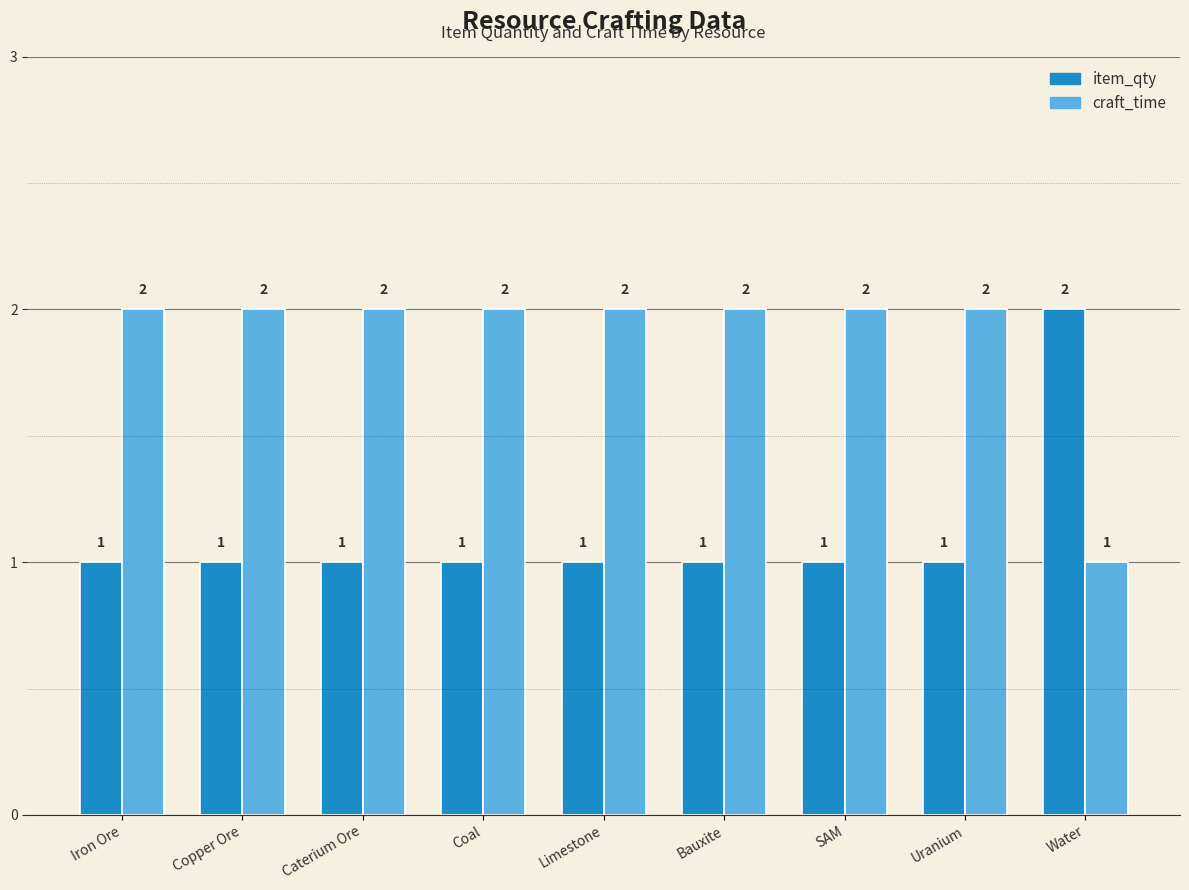

What is the label of the 2nd bar from the left?

Copper Ore